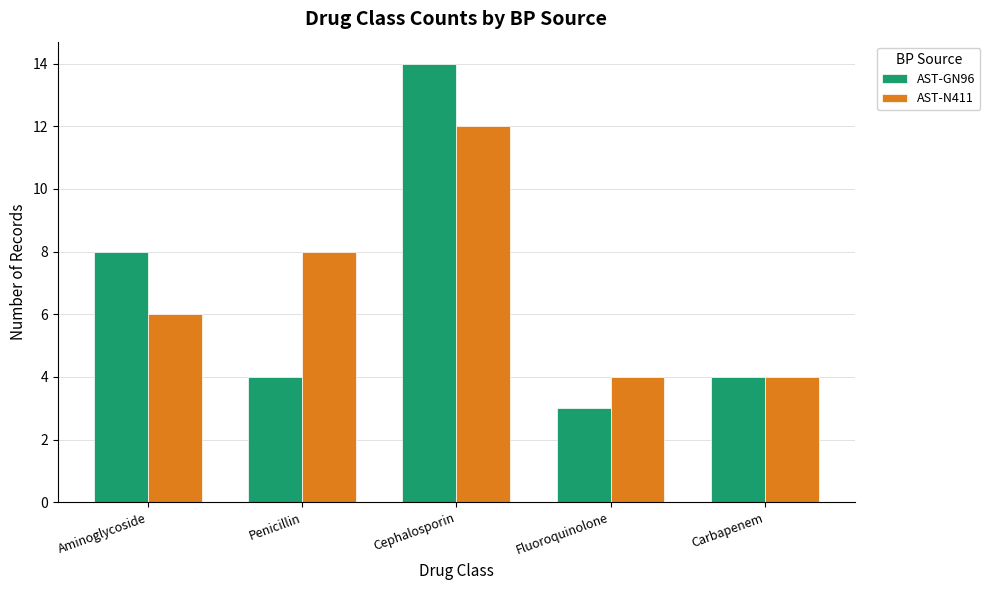

The value of AST-N411 at Penicillin is 10. True or false?

False